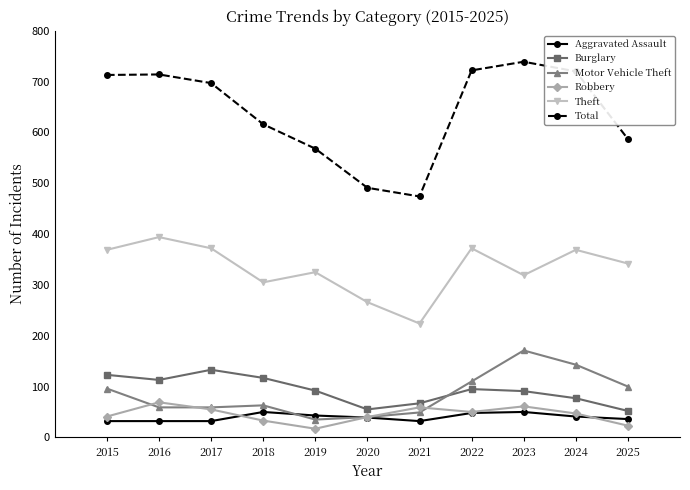

Which series has the widest spread of values?

Total